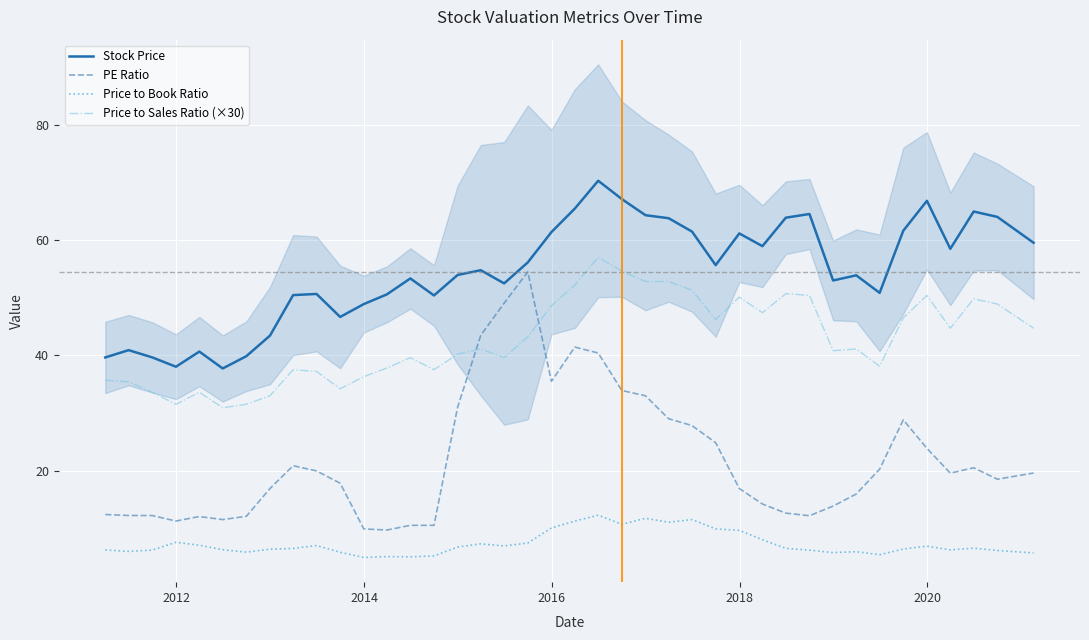

How many interior local valleys does the Price to Book Ratio series have?

10